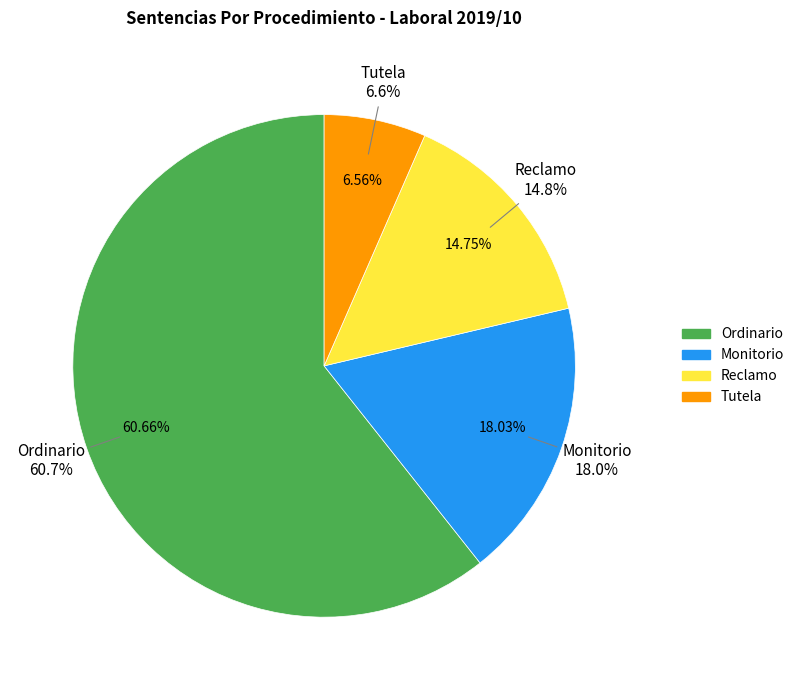

To the nearest percent, what is the difference between the largest and smallest slice percentages?

54%